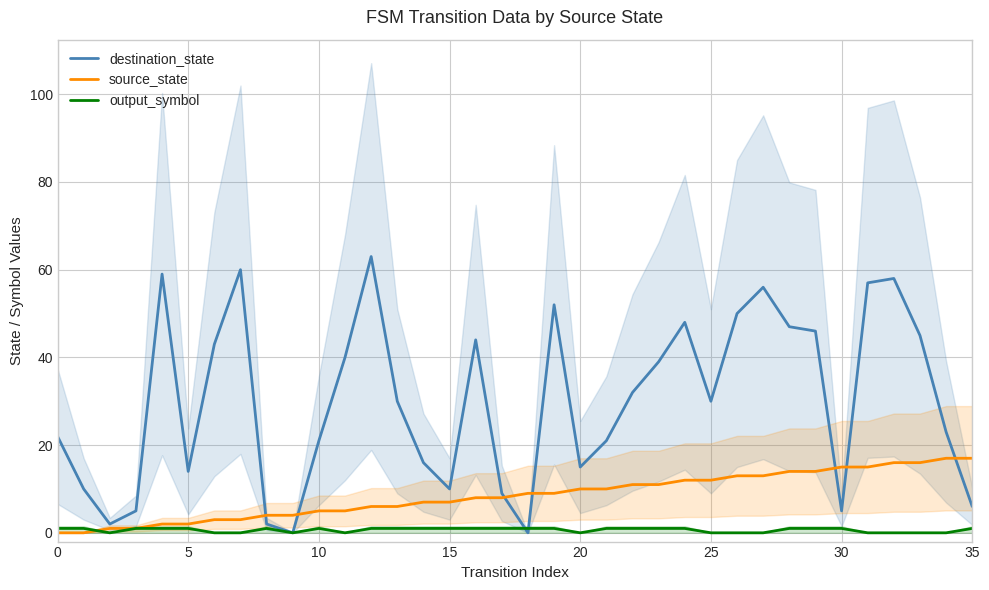

After their last crossing, which series has the higher values: output_symbol or source_state?

source_state